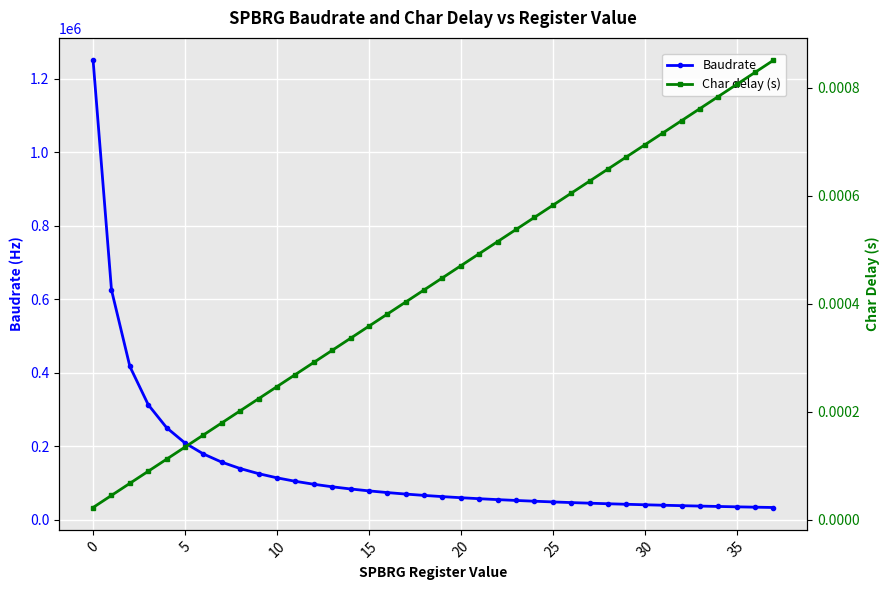

What is the maximum value for Baudrate?

1250000.0